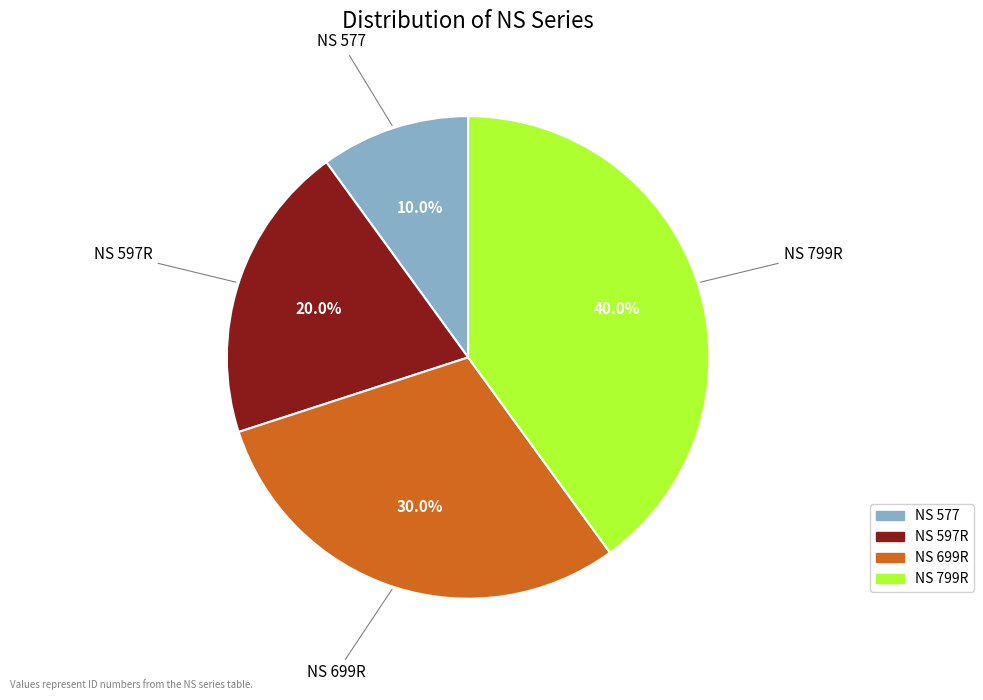

Which slice is the largest?

NS 799R